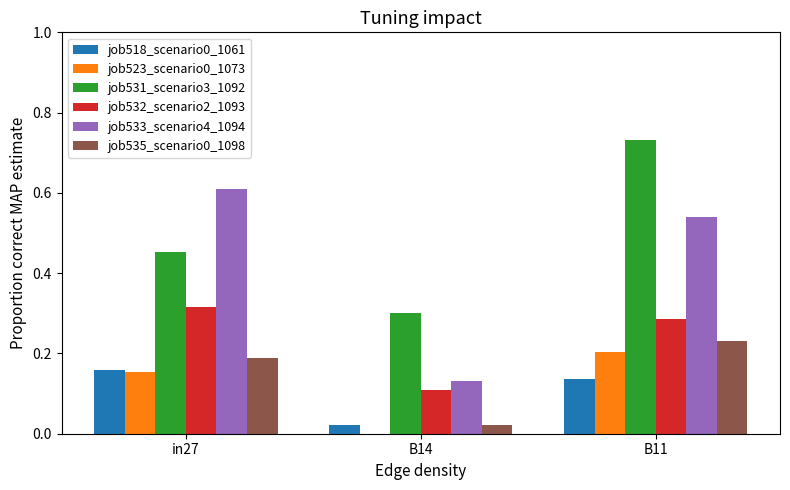

Which series changed the most between in27 and B14?

job533_scenario4_1094